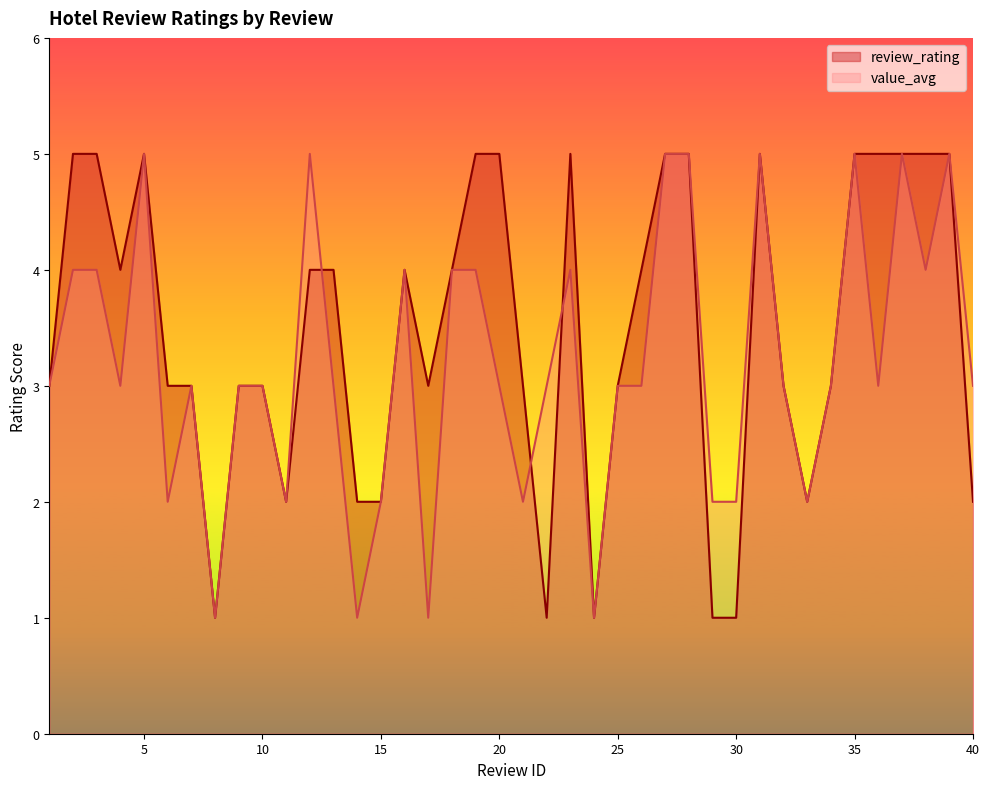

True or false: review_rating and value_avg intersect in this chart.

True